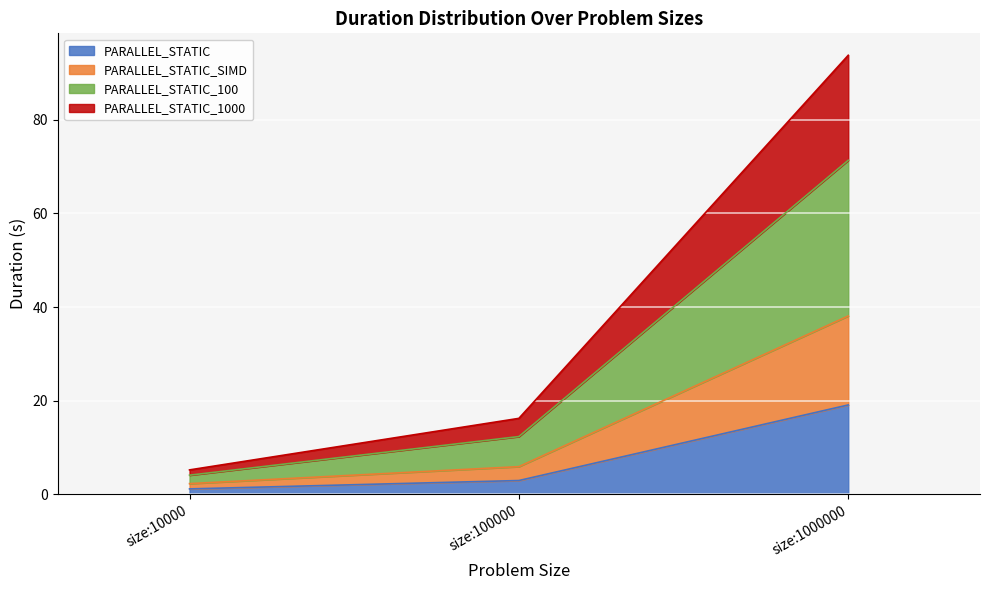

Reading left to right, what are the values for PARALLEL_STATIC?

size:10000=1.1	size:100000=2.9	size:1000000=19.1